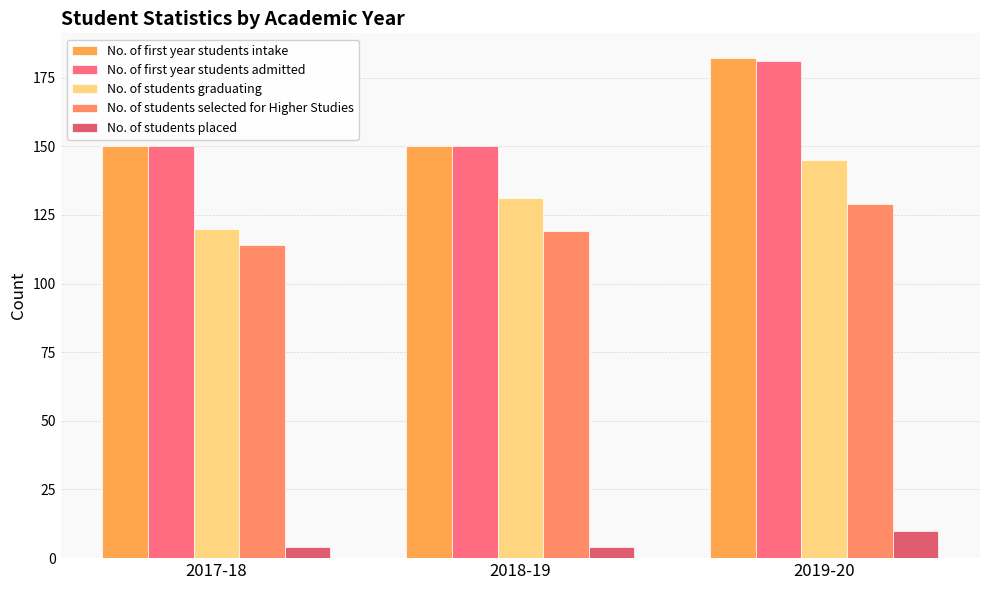

What is the spread (max minus min) of values at 2017-18?

146